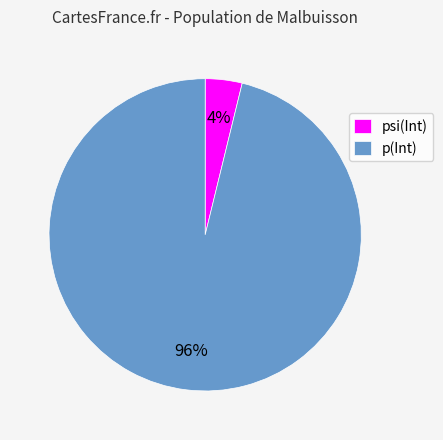

How many segments does this pie chart have?

2